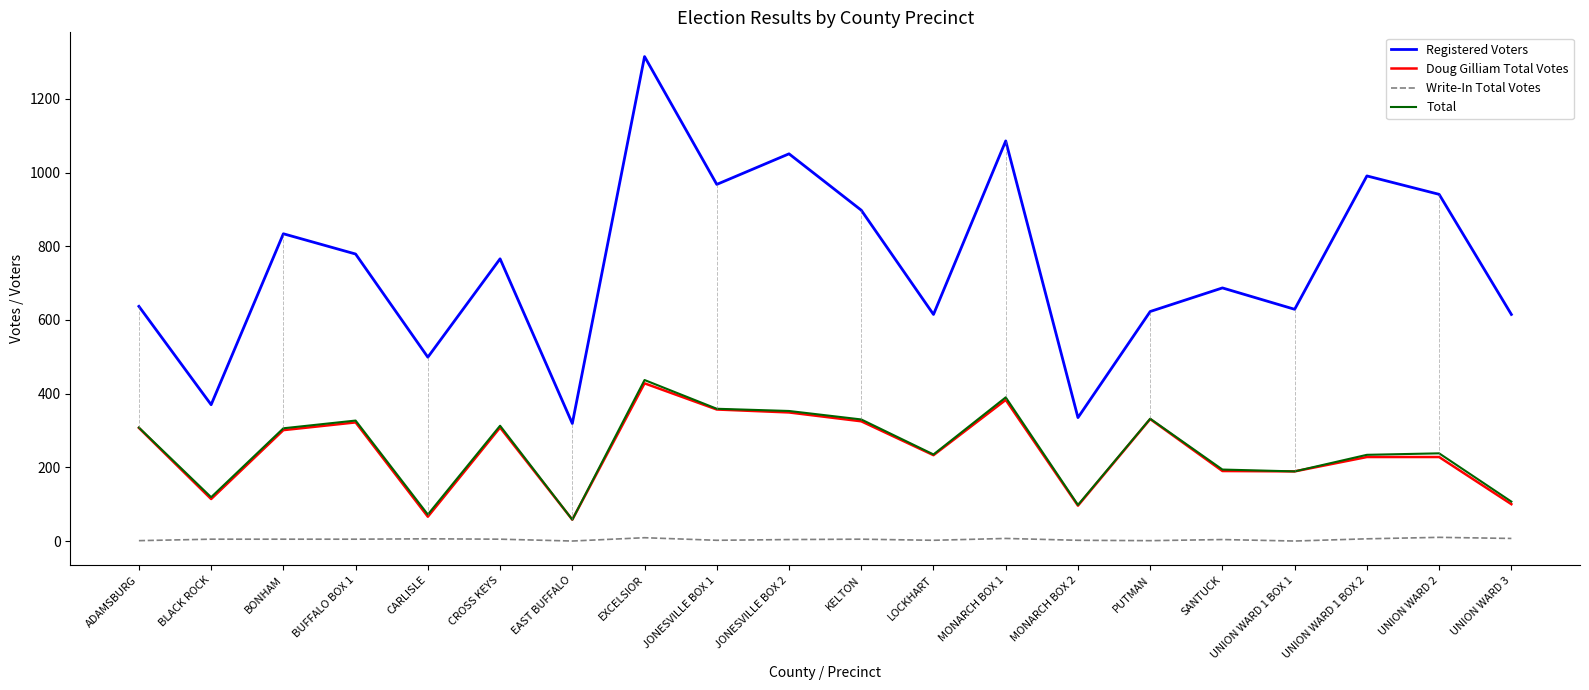

Between MONARCH BOX 2 and UNION WARD 3, which series saw the biggest shift?

Registered Voters